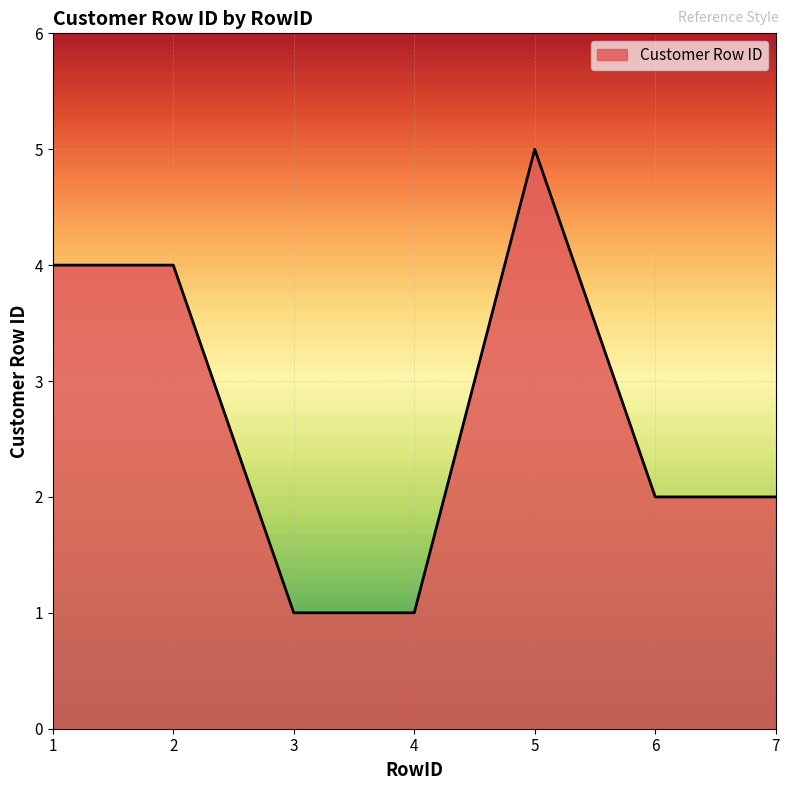

At which label does the data first exceed 2?

1